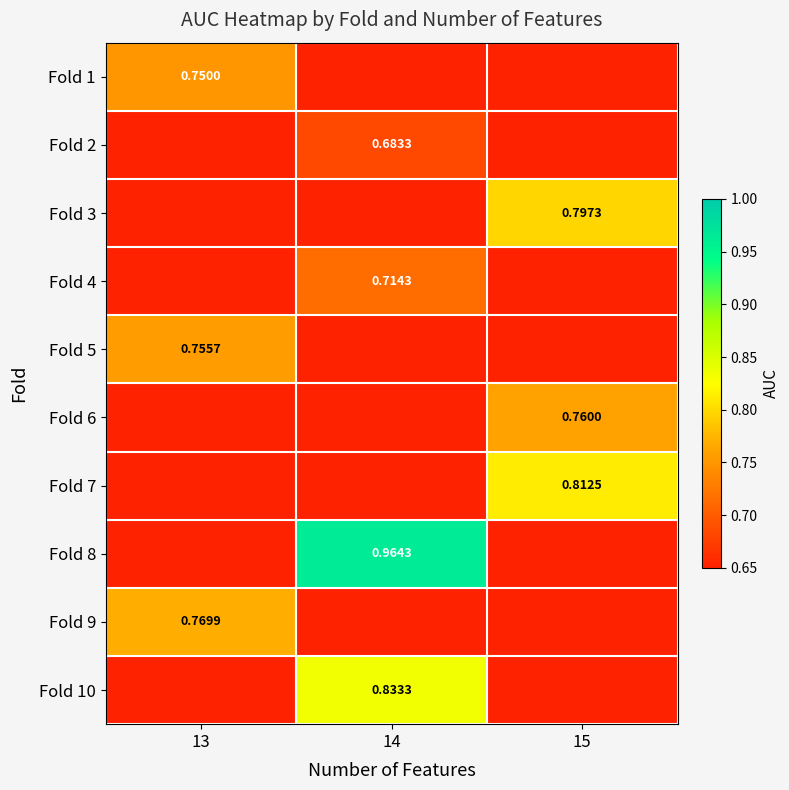

True or false: Fold 4 has a value of 0.4 at 14.

False